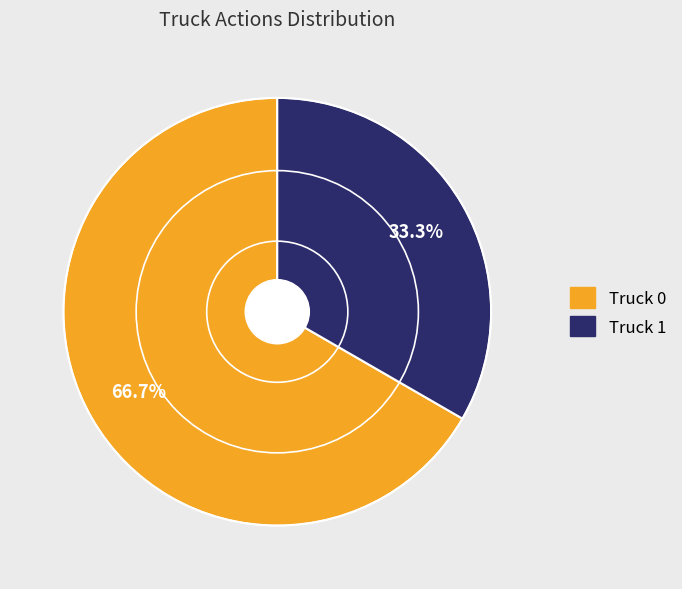

What percentage is NOT represented by Truck 1?

66.7%